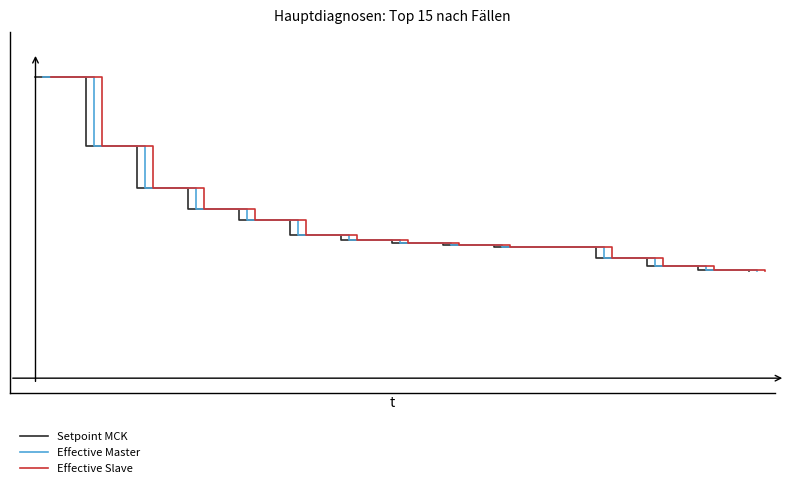

Rank the series by their maximum value, from lowest to highest.

Setpoint MCK, Effective Master, Effective Slave